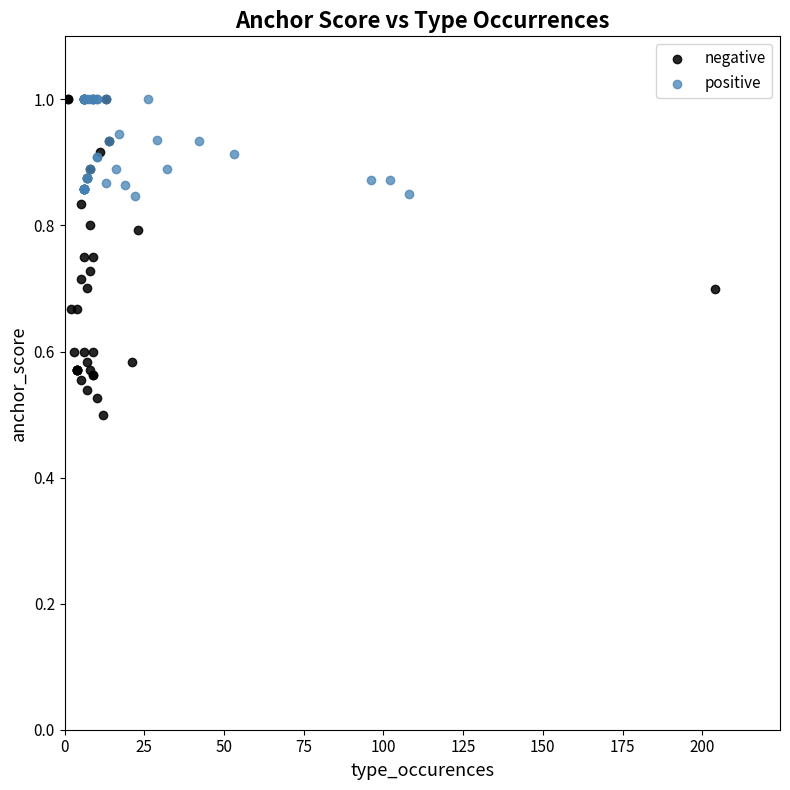

Which series reaches the minimum Y coordinate?

negative